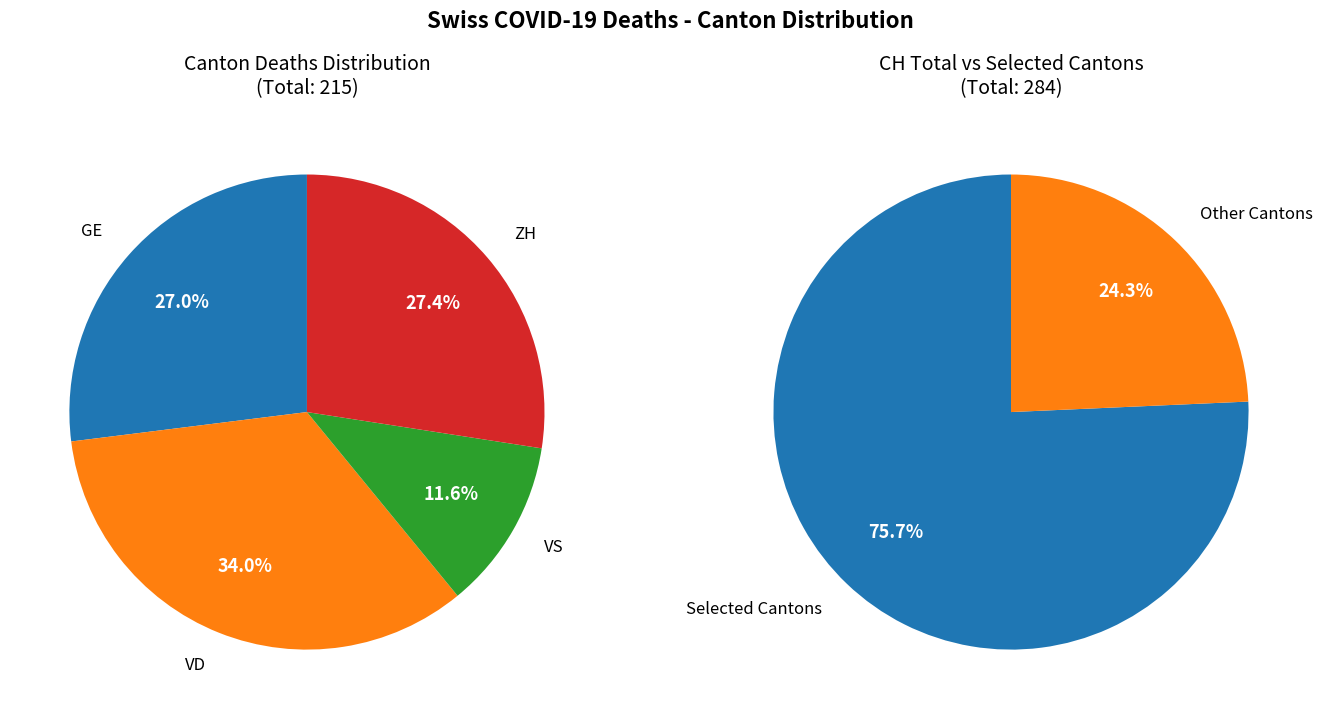

Is 25 the majority of the pie?

No